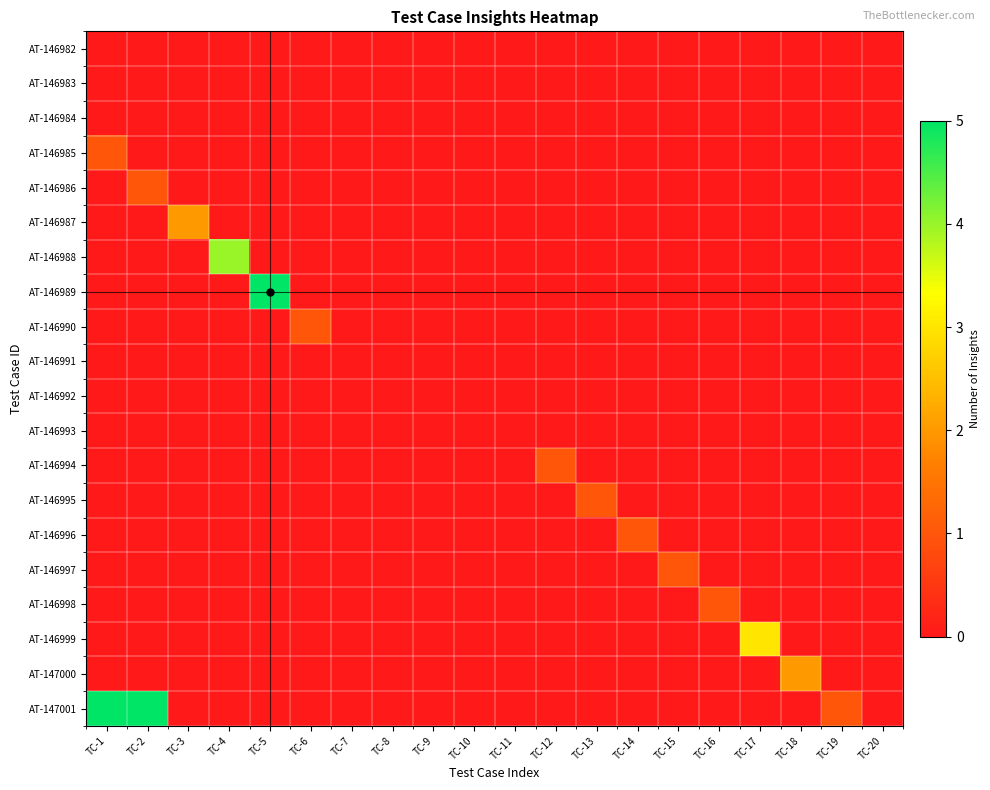

Reading left to right, extract all data points from this chart.

AT-146982: TC-1=0	TC-2=0	TC-3=0	TC-4=0	TC-5=0	TC-6=0	TC-7=0	TC-8=0	TC-9=0	TC-10=0	TC-11=0	TC-12=0	TC-13=0	TC-14=0	TC-15=0	TC-16=0	TC-17=0	TC-18=0	TC-19=0	TC-20=0
AT-146983: TC-1=0	TC-2=0	TC-3=0	TC-4=0	TC-5=0	TC-6=0	TC-7=0	TC-8=0	TC-9=0	TC-10=0	TC-11=0	TC-12=0	TC-13=0	TC-14=0	TC-15=0	TC-16=0	TC-17=0	TC-18=0	TC-19=0	TC-20=0
AT-146984: TC-1=0	TC-2=0	TC-3=0	TC-4=0	TC-5=0	TC-6=0	TC-7=0	TC-8=0	TC-9=0	TC-10=0	TC-11=0	TC-12=0	TC-13=0	TC-14=0	TC-15=0	TC-16=0	TC-17=0	TC-18=0	TC-19=0	TC-20=0
AT-146985: TC-1=1	TC-2=0	TC-3=0	TC-4=0	TC-5=0	TC-6=0	TC-7=0	TC-8=0	TC-9=0	TC-10=0	TC-11=0	TC-12=0	TC-13=0	TC-14=0	TC-15=0	TC-16=0	TC-17=0	TC-18=0	TC-19=0	TC-20=0
AT-146986: TC-1=0	TC-2=1	TC-3=0	TC-4=0	TC-5=0	TC-6=0	TC-7=0	TC-8=0	TC-9=0	TC-10=0	TC-11=0	TC-12=0	TC-13=0	TC-14=0	TC-15=0	TC-16=0	TC-17=0	TC-18=0	TC-19=0	TC-20=0
AT-146987: TC-1=0	TC-2=0	TC-3=2	TC-4=0	TC-5=0	TC-6=0	TC-7=0	TC-8=0	TC-9=0	TC-10=0	TC-11=0	TC-12=0	TC-13=0	TC-14=0	TC-15=0	TC-16=0	TC-17=0	TC-18=0	TC-19=0	TC-20=0
AT-146988: TC-1=0	TC-2=0	TC-3=0	TC-4=4	TC-5=0	TC-6=0	TC-7=0	TC-8=0	TC-9=0	TC-10=0	TC-11=0	TC-12=0	TC-13=0	TC-14=0	TC-15=0	TC-16=0	TC-17=0	TC-18=0	TC-19=0	TC-20=0
AT-146989: TC-1=0	TC-2=0	TC-3=0	TC-4=0	TC-5=5	TC-6=0	TC-7=0	TC-8=0	TC-9=0	TC-10=0	TC-11=0	TC-12=0	TC-13=0	TC-14=0	TC-15=0	TC-16=0	TC-17=0	TC-18=0	TC-19=0	TC-20=0
AT-146990: TC-1=0	TC-2=0	TC-3=0	TC-4=0	TC-5=0	TC-6=1	TC-7=0	TC-8=0	TC-9=0	TC-10=0	TC-11=0	TC-12=0	TC-13=0	TC-14=0	TC-15=0	TC-16=0	TC-17=0	TC-18=0	TC-19=0	TC-20=0
AT-146991: TC-1=0	TC-2=0	TC-3=0	TC-4=0	TC-5=0	TC-6=0	TC-7=0	TC-8=0	TC-9=0	TC-10=0	TC-11=0	TC-12=0	TC-13=0	TC-14=0	TC-15=0	TC-16=0	TC-17=0	TC-18=0	TC-19=0	TC-20=0
AT-146992: TC-1=0	TC-2=0	TC-3=0	TC-4=0	TC-5=0	TC-6=0	TC-7=0	TC-8=0	TC-9=0	TC-10=0	TC-11=0	TC-12=0	TC-13=0	TC-14=0	TC-15=0	TC-16=0	TC-17=0	TC-18=0	TC-19=0	TC-20=0
AT-146993: TC-1=0	TC-2=0	TC-3=0	TC-4=0	TC-5=0	TC-6=0	TC-7=0	TC-8=0	TC-9=0	TC-10=0	TC-11=0	TC-12=0	TC-13=0	TC-14=0	TC-15=0	TC-16=0	TC-17=0	TC-18=0	TC-19=0	TC-20=0
AT-146994: TC-1=0	TC-2=0	TC-3=0	TC-4=0	TC-5=0	TC-6=0	TC-7=0	TC-8=0	TC-9=0	TC-10=0	TC-11=0	TC-12=1	TC-13=0	TC-14=0	TC-15=0	TC-16=0	TC-17=0	TC-18=0	TC-19=0	TC-20=0
AT-146995: TC-1=0	TC-2=0	TC-3=0	TC-4=0	TC-5=0	TC-6=0	TC-7=0	TC-8=0	TC-9=0	TC-10=0	TC-11=0	TC-12=0	TC-13=1	TC-14=0	TC-15=0	TC-16=0	TC-17=0	TC-18=0	TC-19=0	TC-20=0
AT-146996: TC-1=0	TC-2=0	TC-3=0	TC-4=0	TC-5=0	TC-6=0	TC-7=0	TC-8=0	TC-9=0	TC-10=0	TC-11=0	TC-12=0	TC-13=0	TC-14=1	TC-15=0	TC-16=0	TC-17=0	TC-18=0	TC-19=0	TC-20=0
AT-146997: TC-1=0	TC-2=0	TC-3=0	TC-4=0	TC-5=0	TC-6=0	TC-7=0	TC-8=0	TC-9=0	TC-10=0	TC-11=0	TC-12=0	TC-13=0	TC-14=0	TC-15=1	TC-16=0	TC-17=0	TC-18=0	TC-19=0	TC-20=0
AT-146998: TC-1=0	TC-2=0	TC-3=0	TC-4=0	TC-5=0	TC-6=0	TC-7=0	TC-8=0	TC-9=0	TC-10=0	TC-11=0	TC-12=0	TC-13=0	TC-14=0	TC-15=0	TC-16=1	TC-17=0	TC-18=0	TC-19=0	TC-20=0
AT-146999: TC-1=0	TC-2=0	TC-3=0	TC-4=0	TC-5=0	TC-6=0	TC-7=0	TC-8=0	TC-9=0	TC-10=0	TC-11=0	TC-12=0	TC-13=0	TC-14=0	TC-15=0	TC-16=0	TC-17=3	TC-18=0	TC-19=0	TC-20=0
AT-147000: TC-1=0	TC-2=0	TC-3=0	TC-4=0	TC-5=0	TC-6=0	TC-7=0	TC-8=0	TC-9=0	TC-10=0	TC-11=0	TC-12=0	TC-13=0	TC-14=0	TC-15=0	TC-16=0	TC-17=0	TC-18=2	TC-19=0	TC-20=0
AT-147001: TC-1=5	TC-2=5	TC-3=0	TC-4=0	TC-5=0	TC-6=0	TC-7=0	TC-8=0	TC-9=0	TC-10=0	TC-11=0	TC-12=0	TC-13=0	TC-14=0	TC-15=0	TC-16=0	TC-17=0	TC-18=0	TC-19=1	TC-20=0